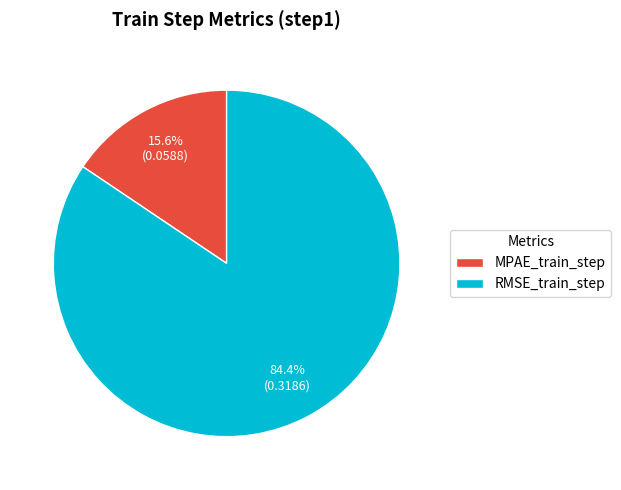

Between MPAE_train_step and RMSE_train_step, which is larger?

RMSE_train_step